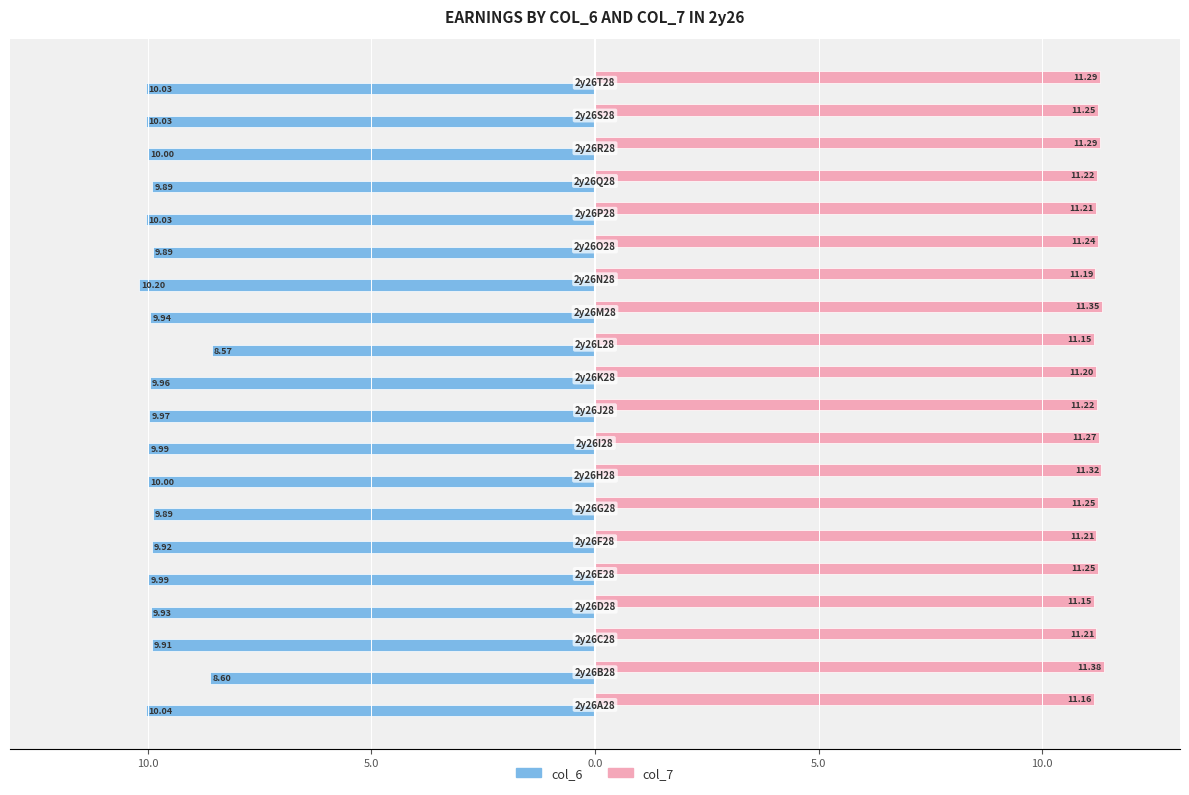

What are all the series names shown in the legend?

col_6, col_7